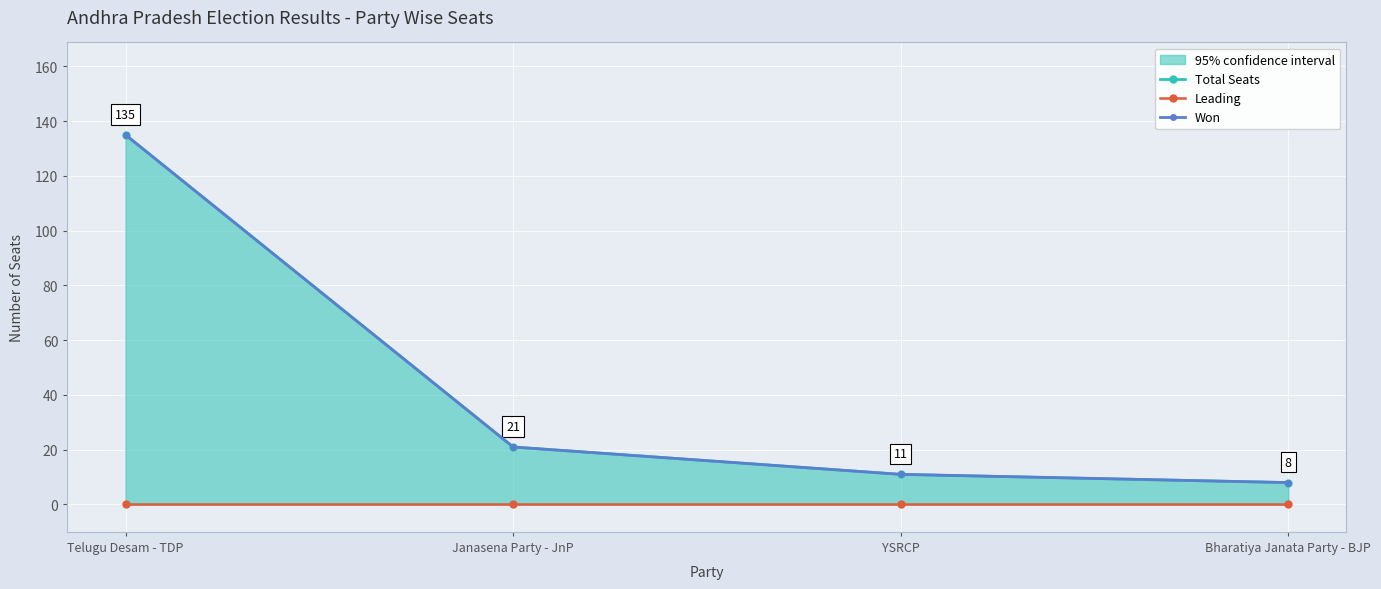

Reading left to right, list all the values displayed in this chart.

Total Seats: Telugu Desam - TDP=135	Janasena Party - JnP=21	YSRCP=11	Bharatiya Janata Party - BJP=8
Leading: Telugu Desam - TDP=0	Janasena Party - JnP=0	YSRCP=0	Bharatiya Janata Party - BJP=0
Won: Telugu Desam - TDP=135	Janasena Party - JnP=21	YSRCP=11	Bharatiya Janata Party - BJP=8